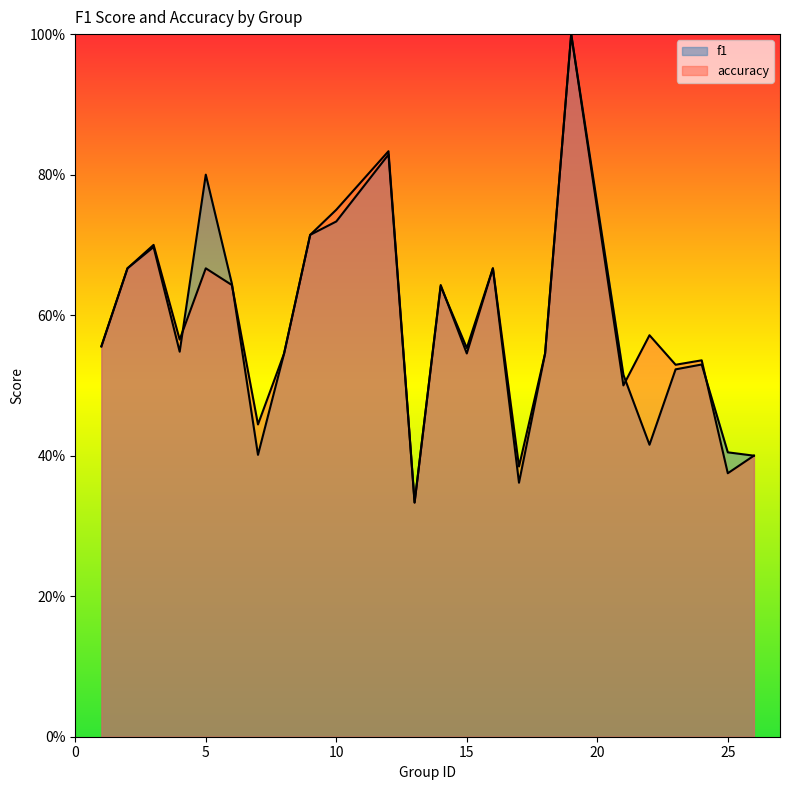

Count the f1 values in the range 0 to 1.

24